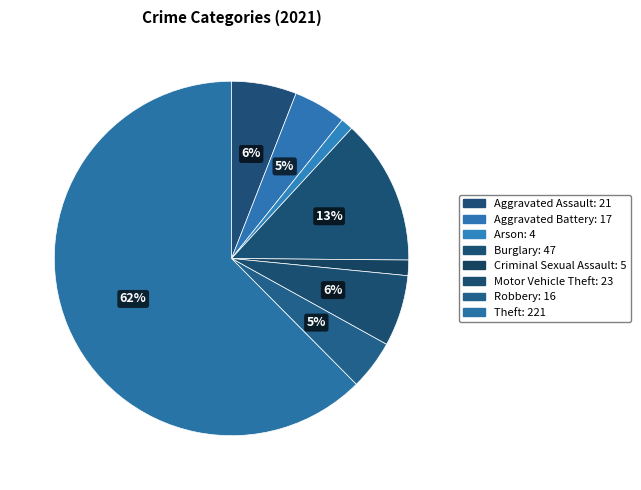

Between Aggravated Battery and Theft, which is larger?

Theft